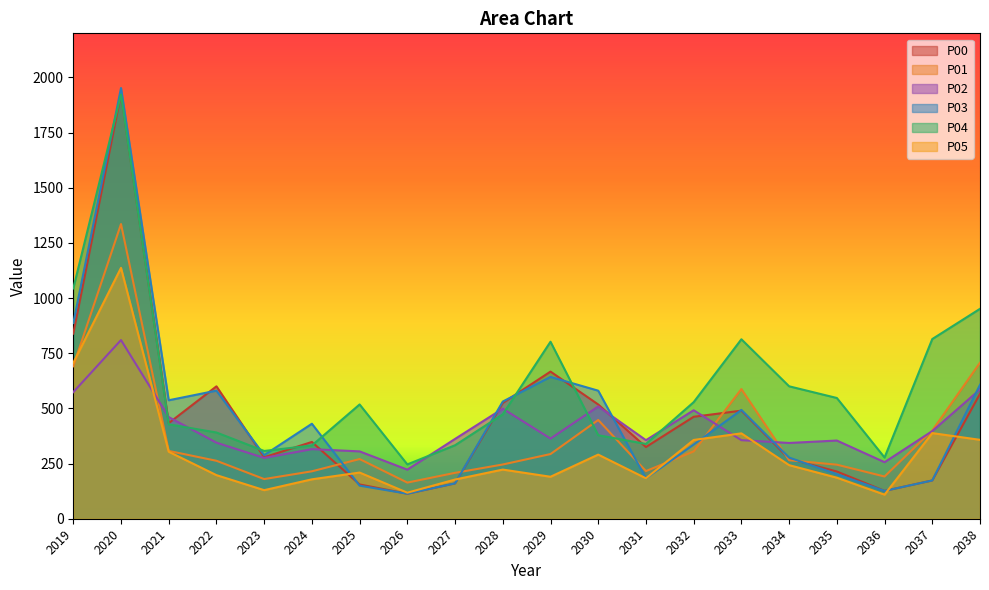

In P02, how many points are higher than both neighbors (excluding endpoints)?

6